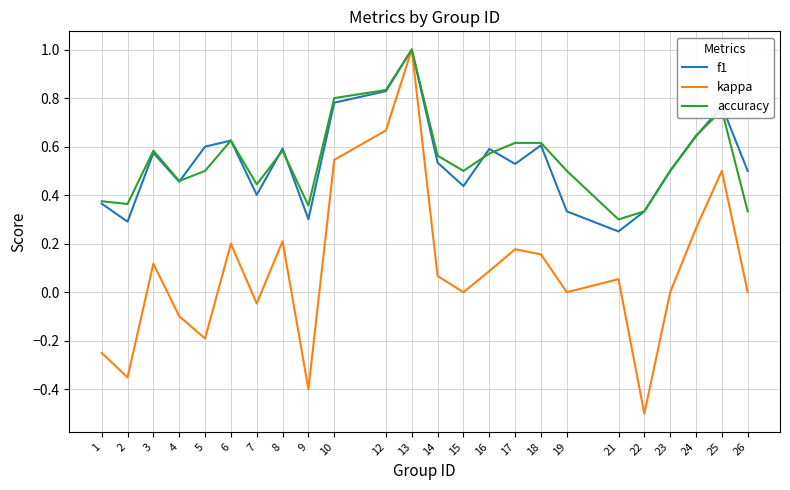

At which label does kappa reach its minimum?

22